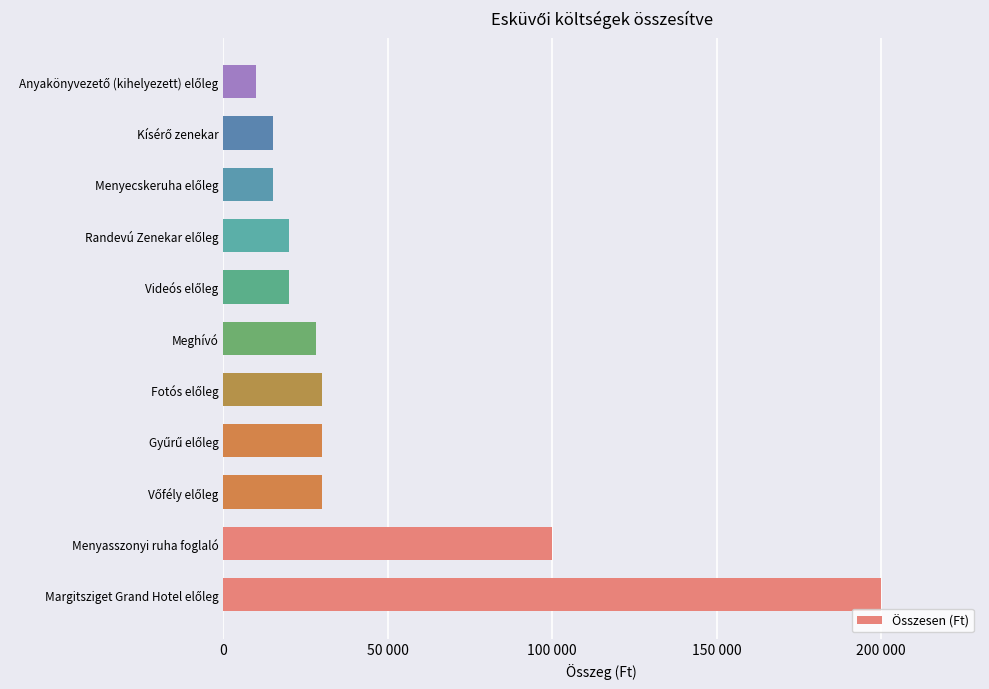

What is the minimum value shown in the chart?

10000